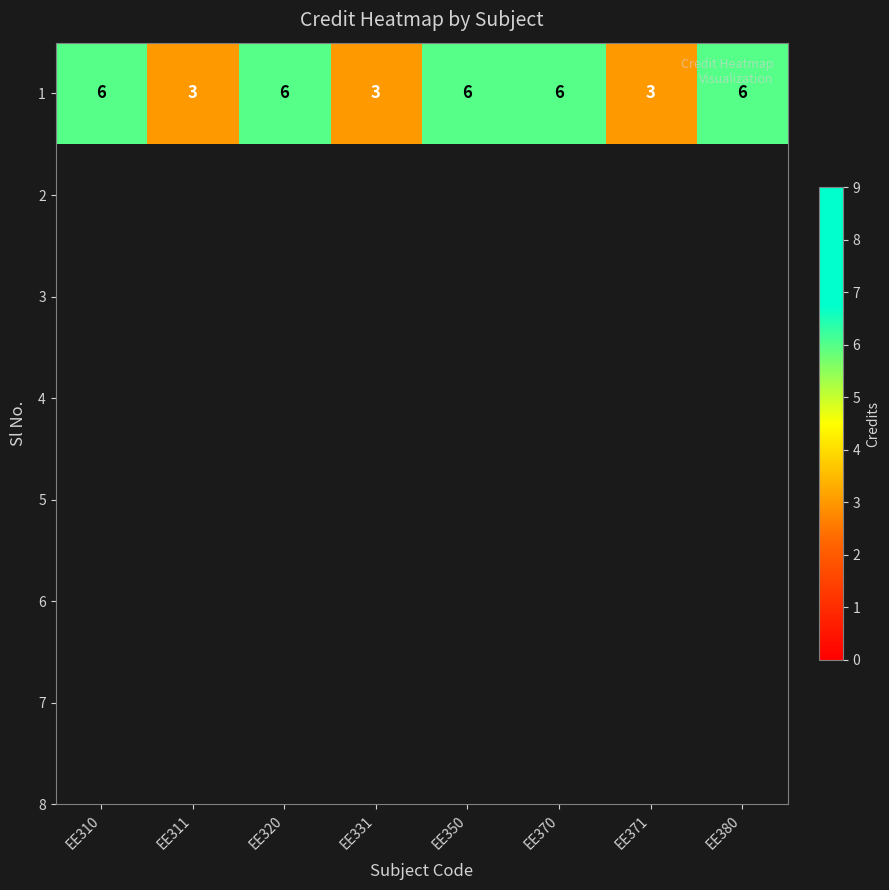

True or false: the data shows 3 at EE320.

False